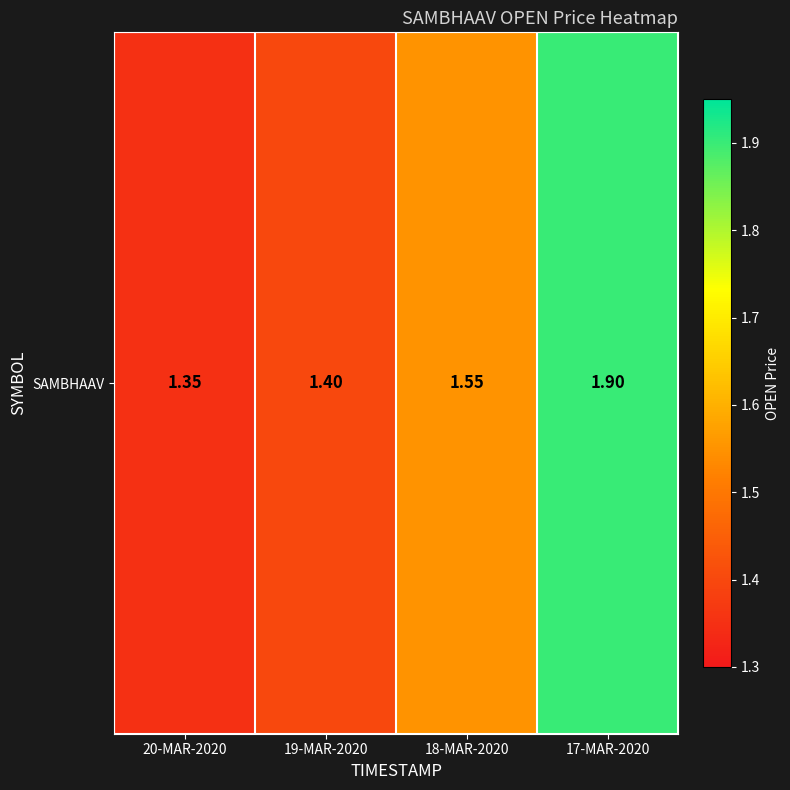

What is the sum of the values at 18-MAR-2020 and 19-MAR-2020?

3.0